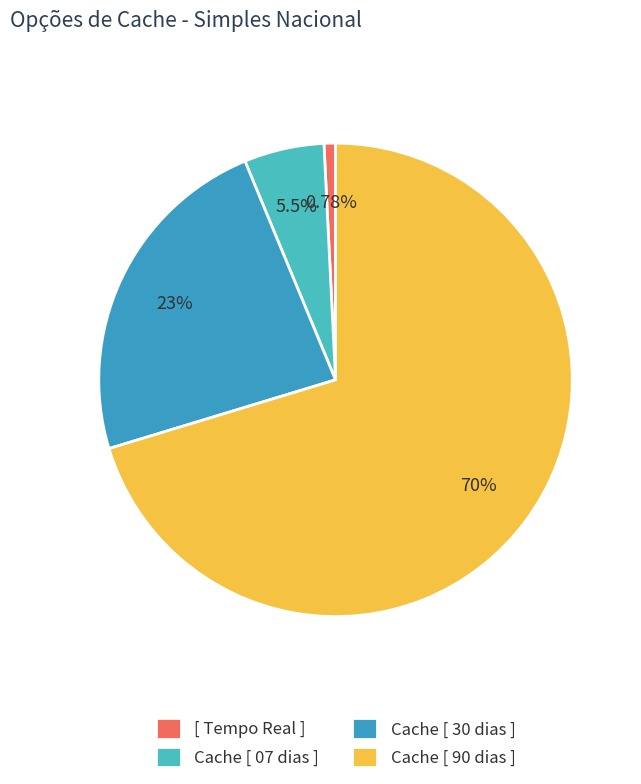

Does any single category account for the majority?

Yes